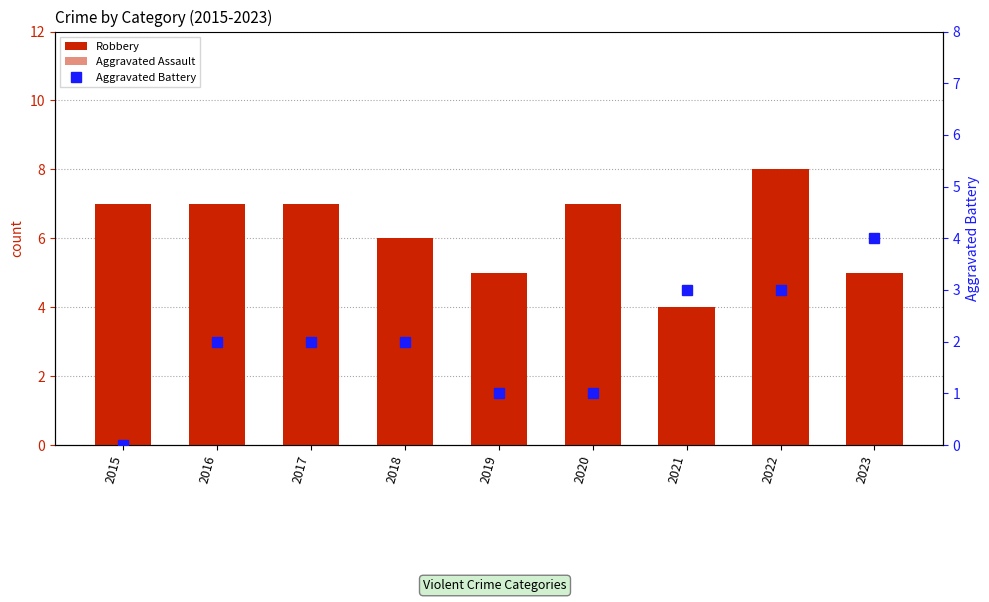

Which series has the largest total across all categories?

Robbery